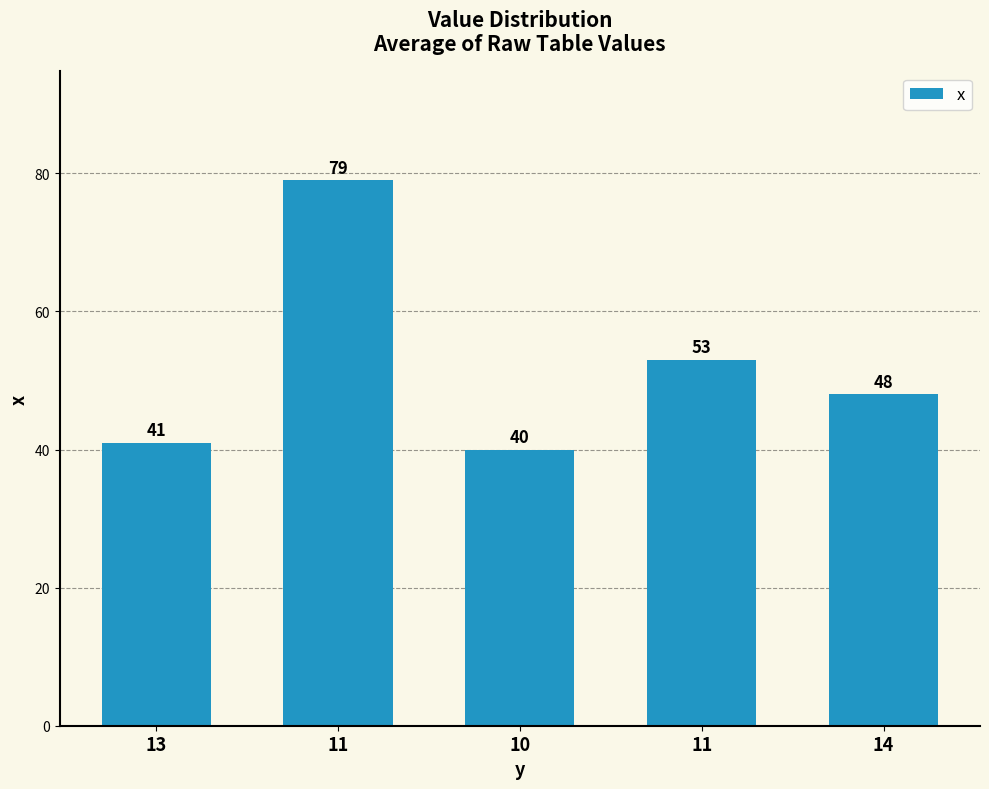

How many distinct data groups are displayed?

1